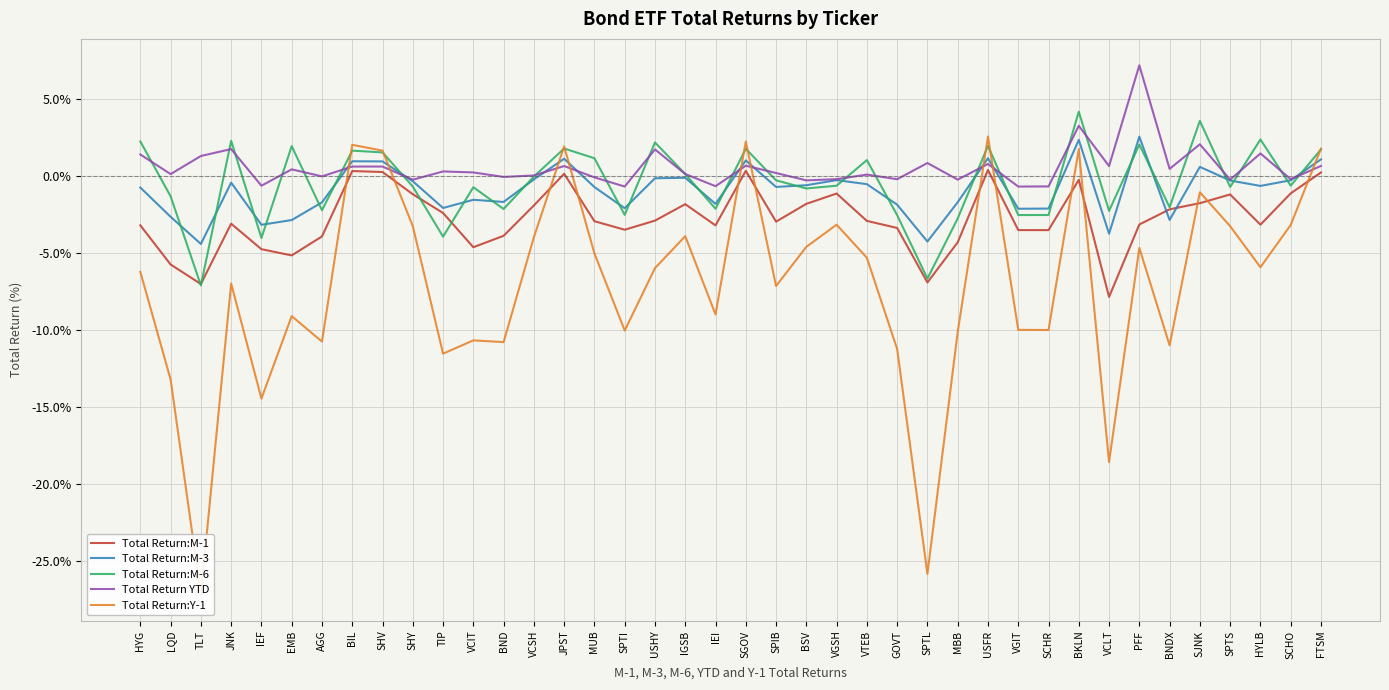

What value does the Total Return:Y-1 series have at TIP?

-11.5